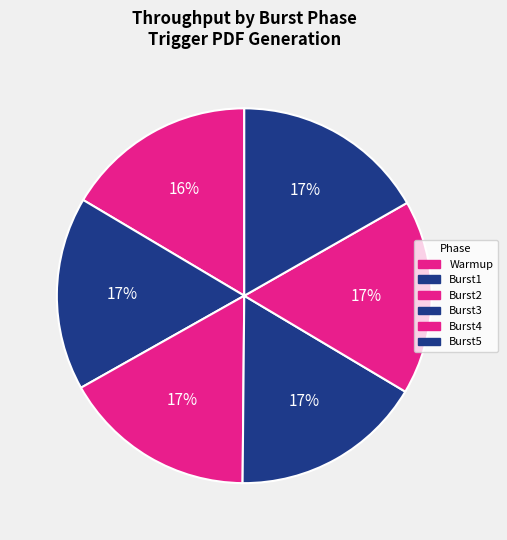

Which category has the smallest portion of the pie?

Warmup:Trigger PDF Generation